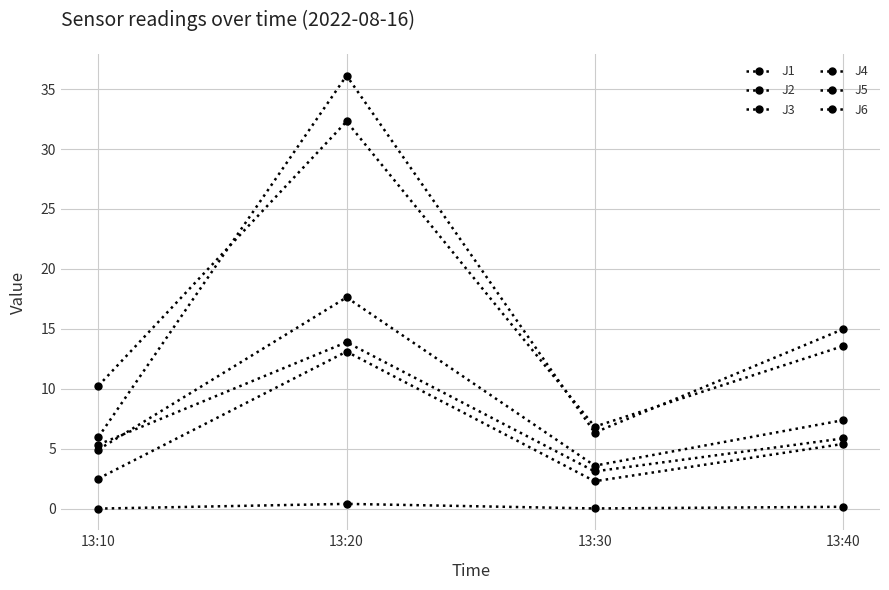

What is the difference between the second highest and minimum values in the J3 series?

0.1